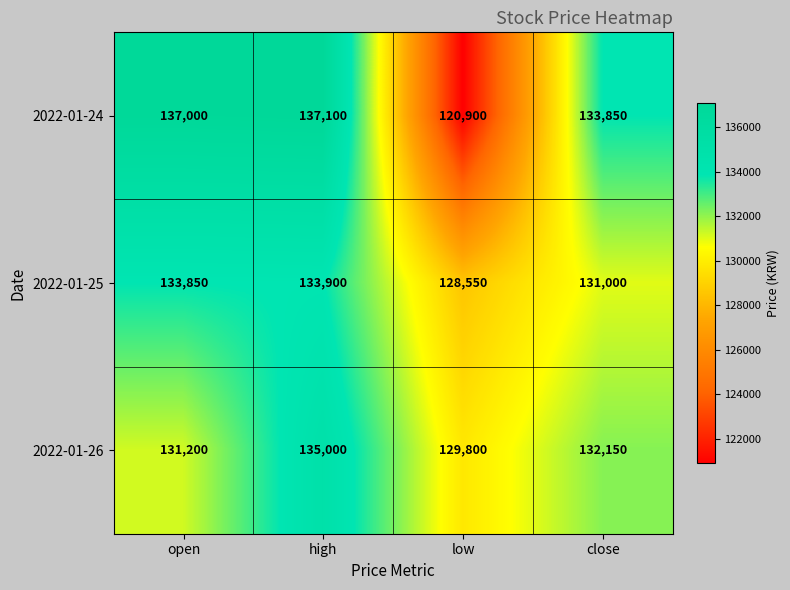

The 2022-01-25 series shows 133900 at high. True or false?

True